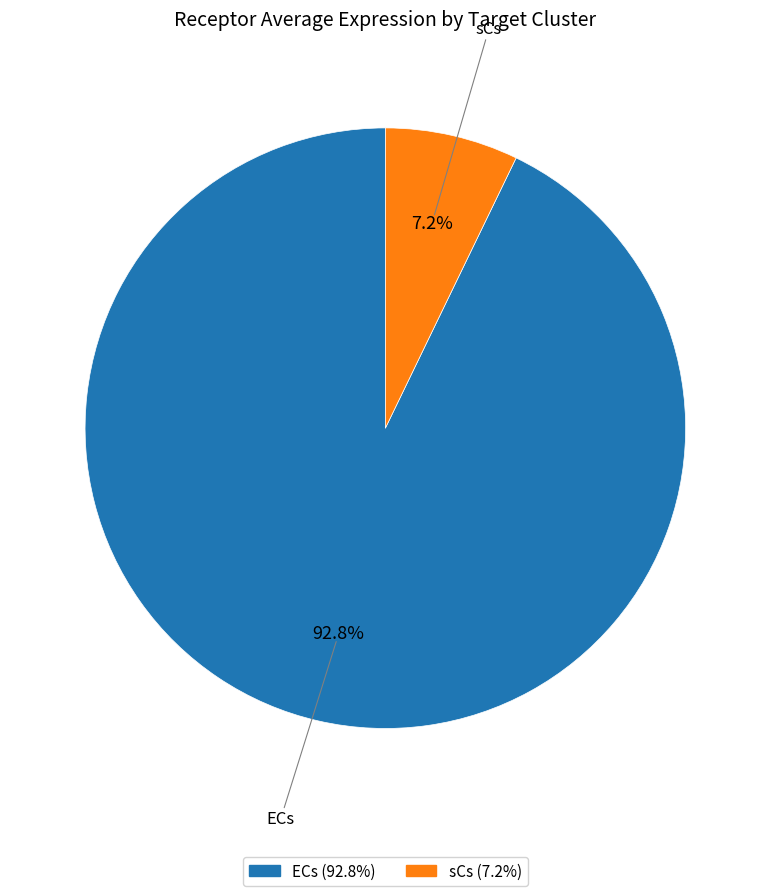

To the nearest percent, what is the difference between the ECs and sCs slice percentages?

86%